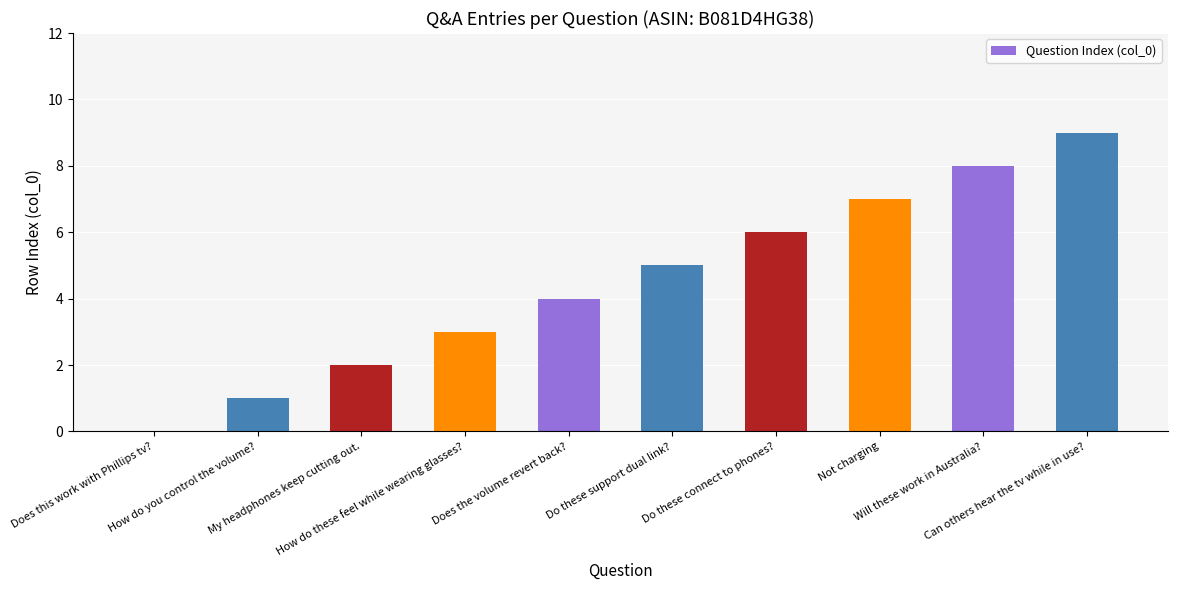

Read the value at How do these feel while wearing glasses?.

3